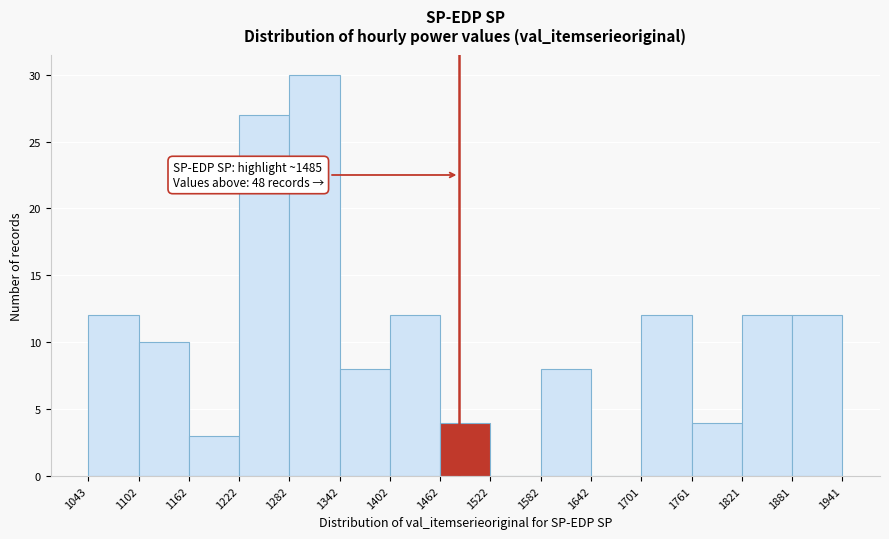

Which range on the x-axis has the tallest bar?

1282 to 1342